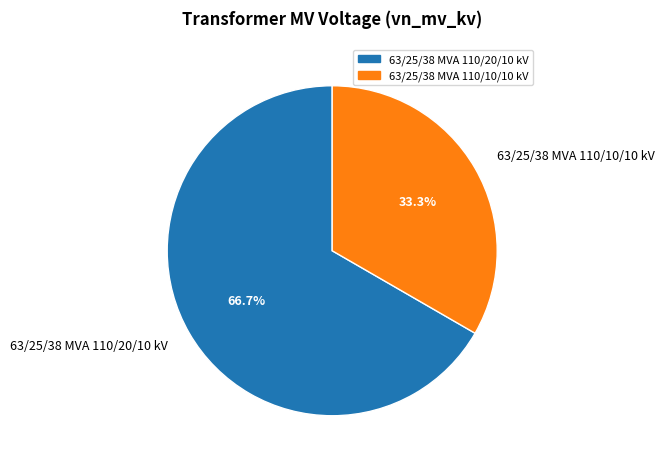

Rank the categories by value from highest to lowest.

63/25/38 MVA 110/20/10 kV, 63/25/38 MVA 110/10/10 kV